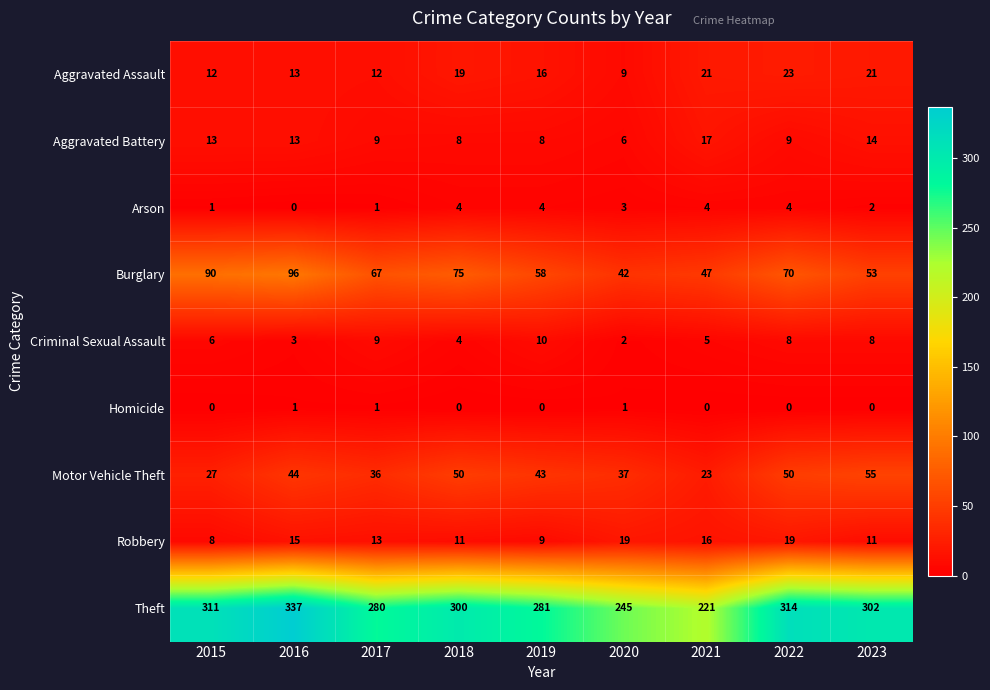

Which series has the largest total across all categories?

Theft